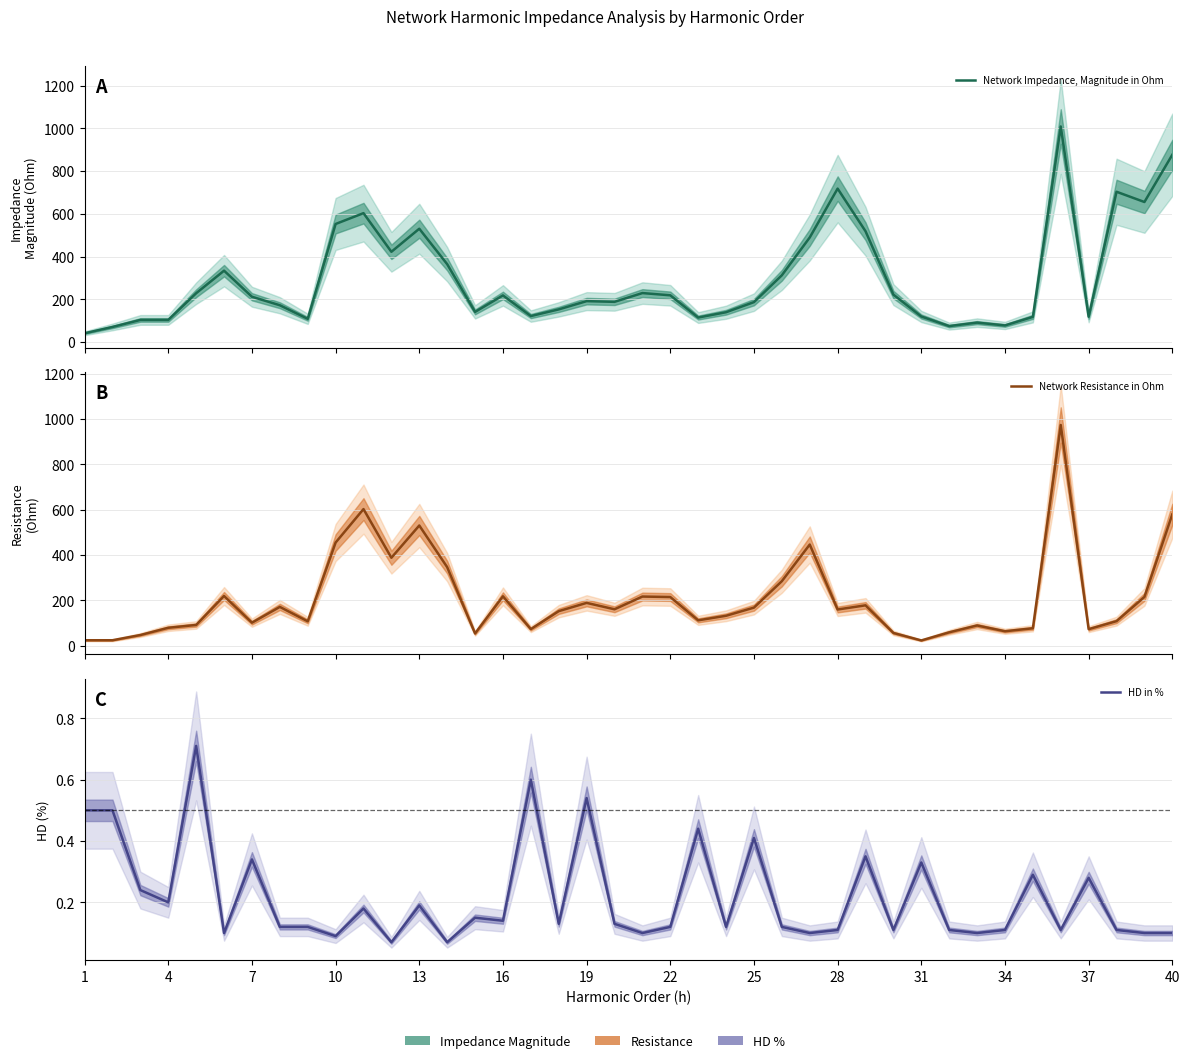

How many interior local valleys does the Network Impedance, Magnitude in Ohm series have?

11